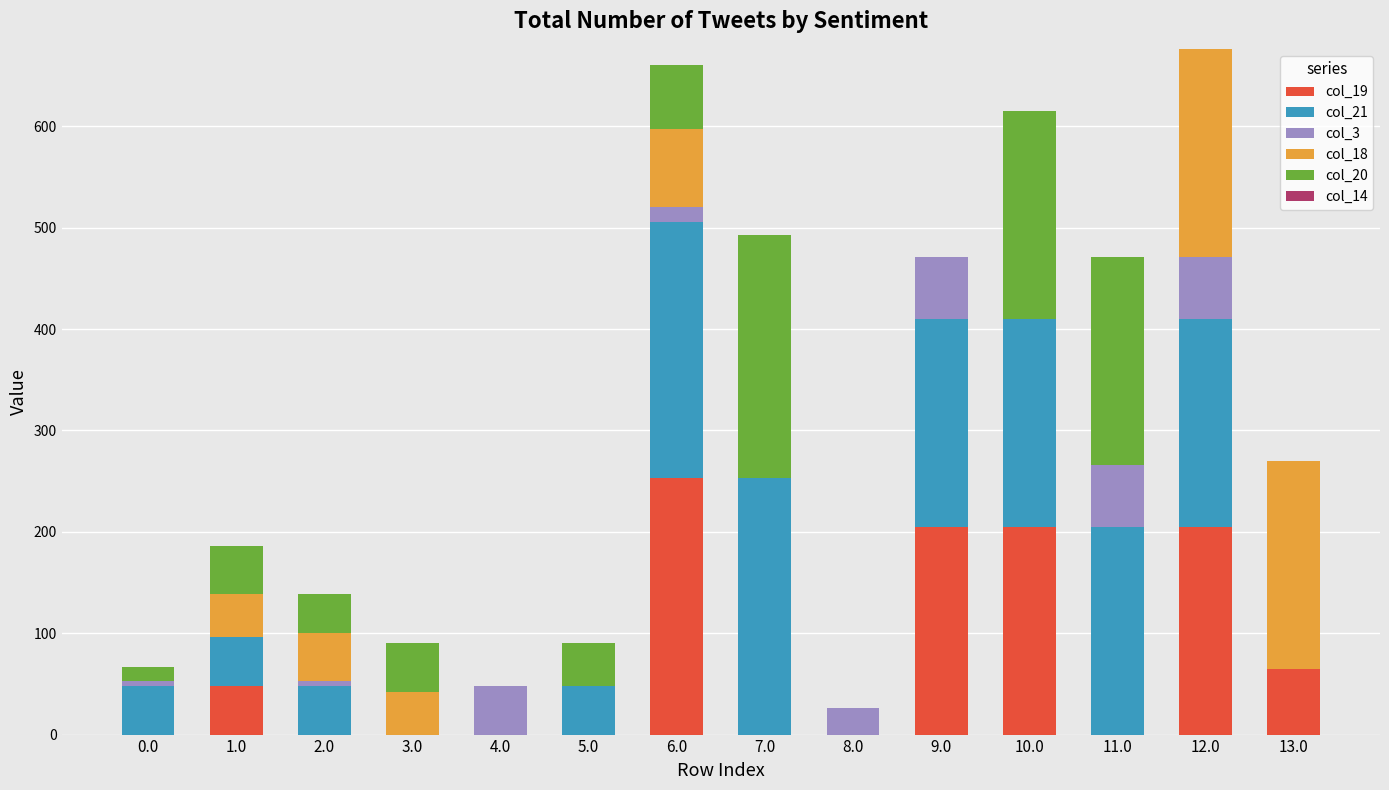

What is the total value across all series at 1.0?

186.3